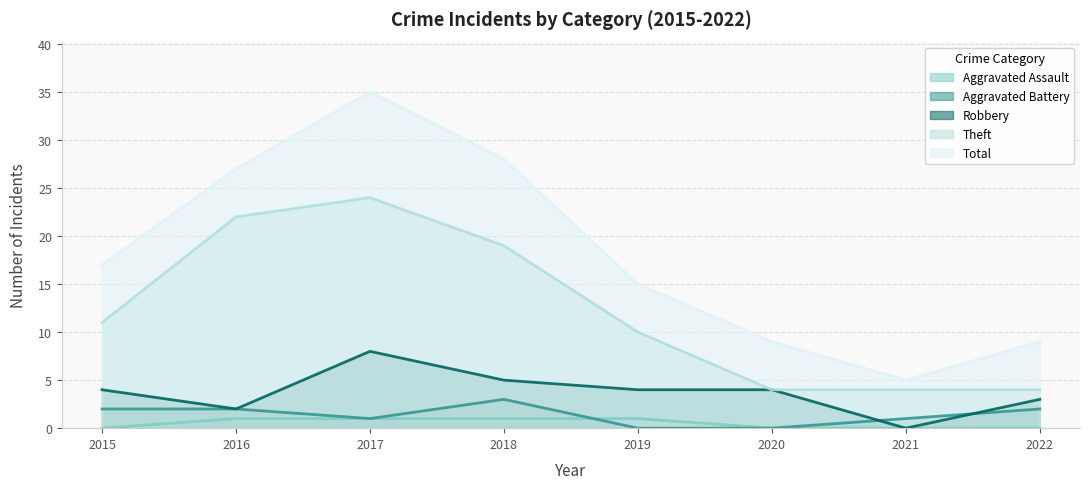

At how many categories does at least one series exceed 15?

4